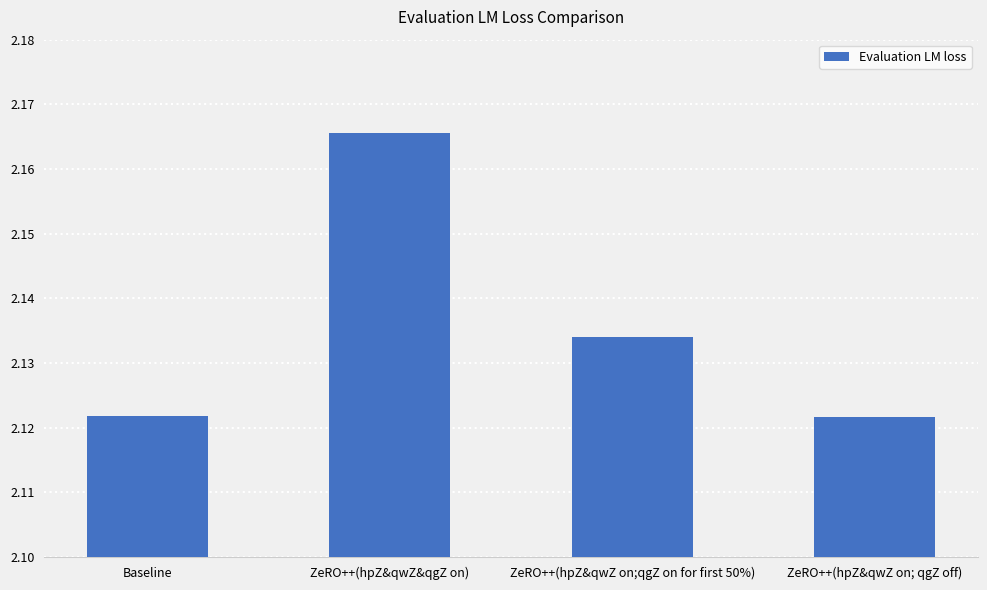

Which has a higher value, ZeRO++(hpZ&qwZ on;qgZ on for first 50%) or ZeRO++(hpZ&qwZ&qgZ on)?

ZeRO++(hpZ&qwZ&qgZ on)